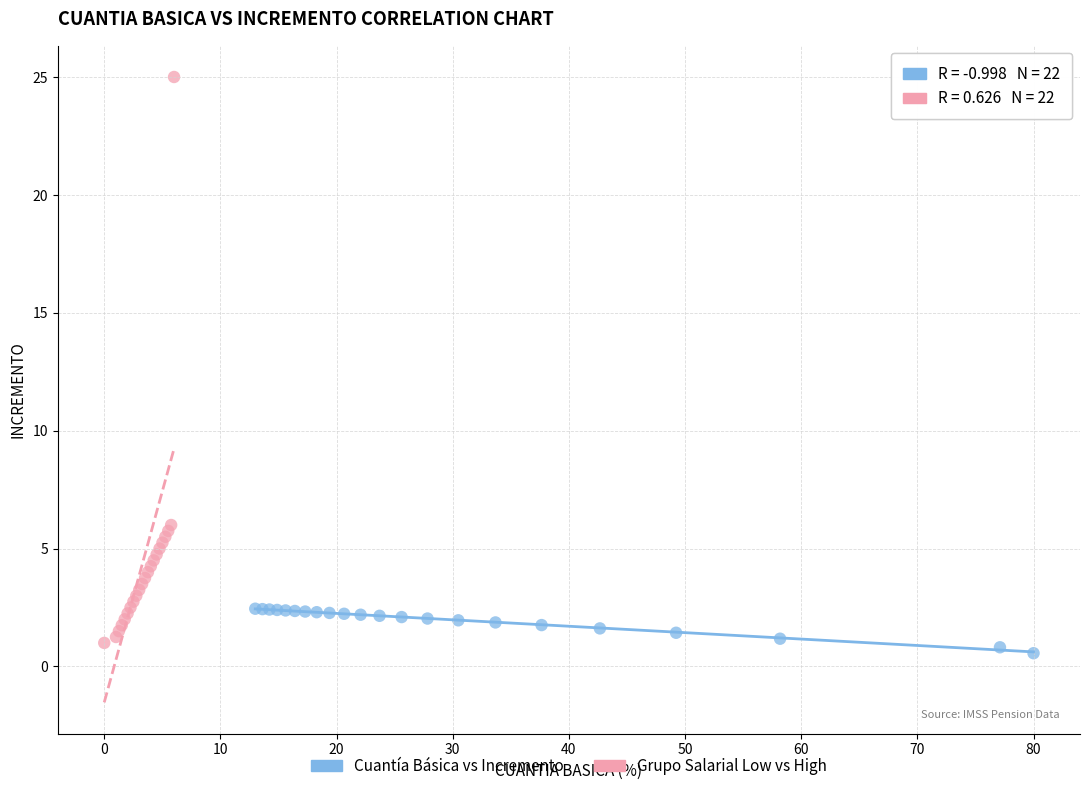

Which series contains the highest Y value?

Grupo Salarial Low vs High